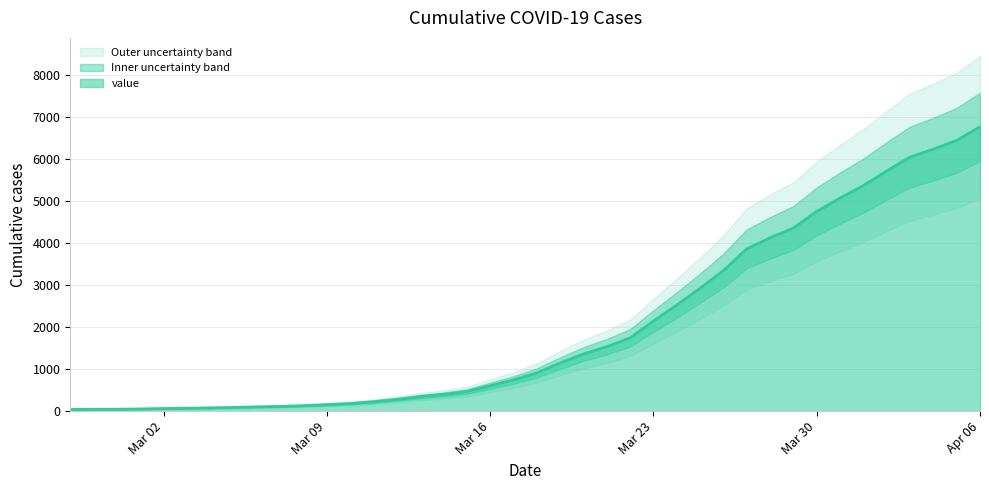

Count the number of values greater than 909.

19